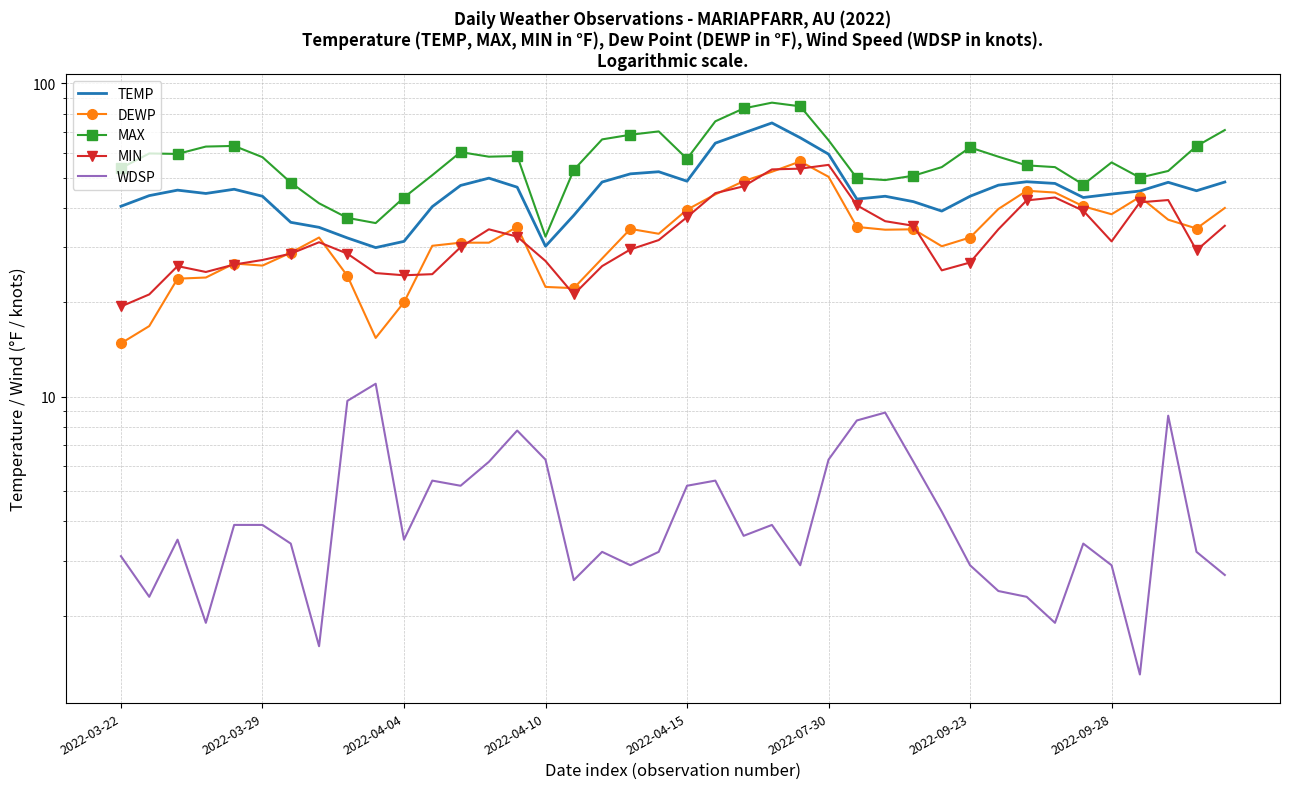

What is the total value across all series at 23?

270.6